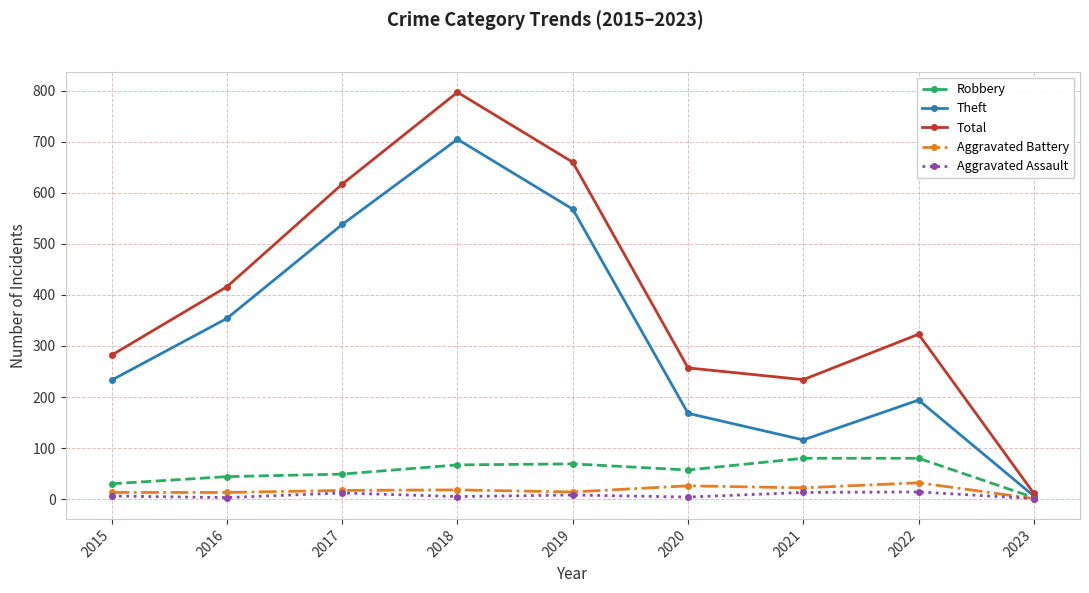

The value of Aggravated Assault at 2016 is 3. True or false?

True